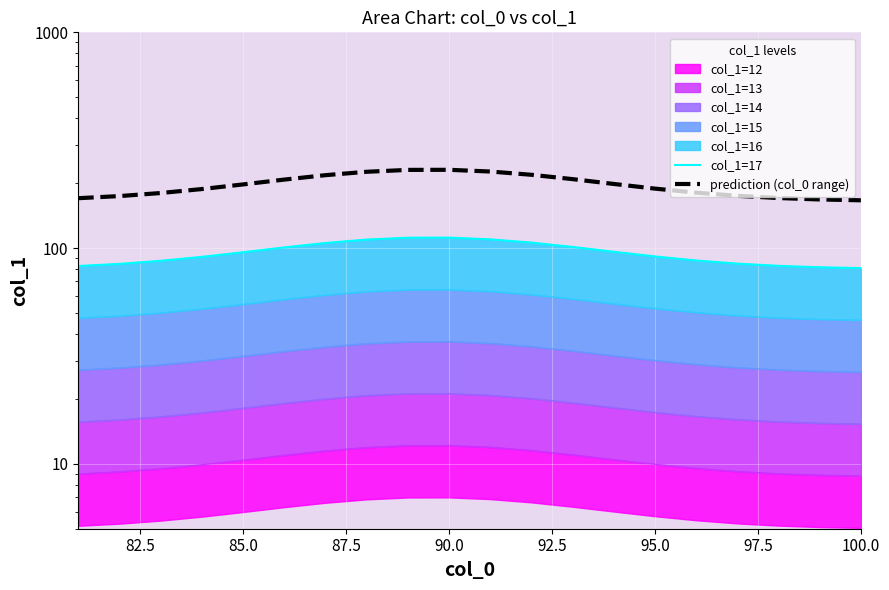

Read the prediction (col_0 range) value at 92.5.

207.7